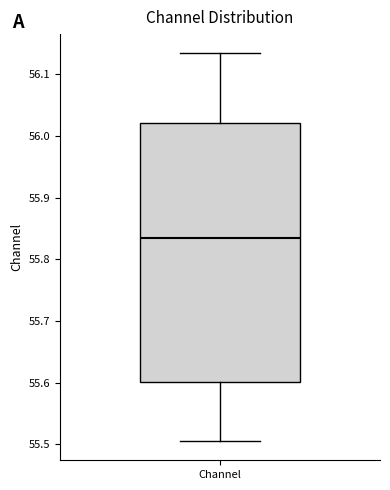

Transcribe this box plot: give where the median line is, the range the box spans, and where the two whiskers end, as read against the y-axis. The values are not printed on the chart, so give them approximately, as read against the axis.

median 55.83, box 55.60 to 56.02, whiskers 55.51 to 56.13